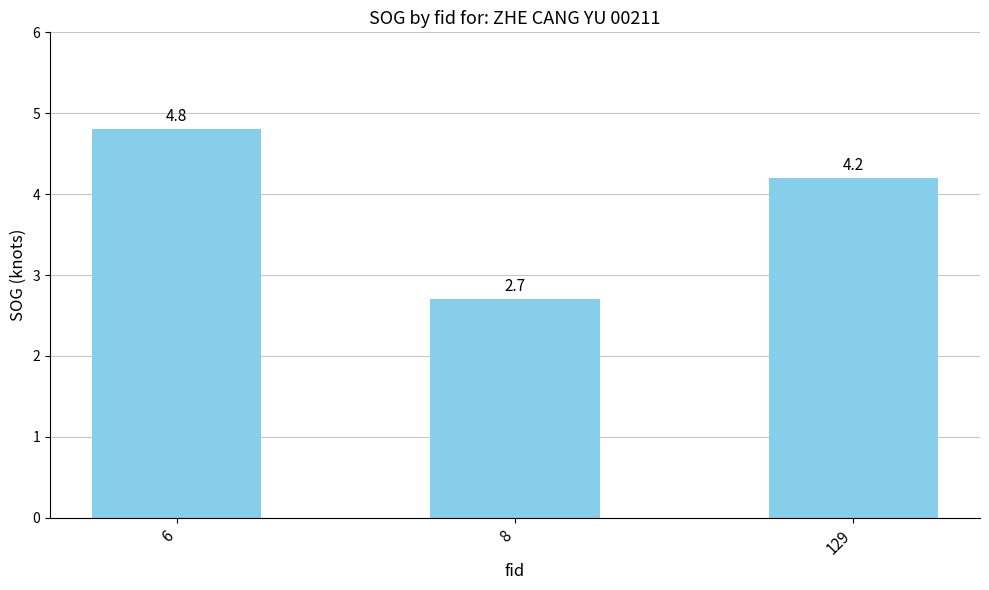

Reading left to right, what are all the values shown in this chart?

6=4.8	8=2.7	129=4.2